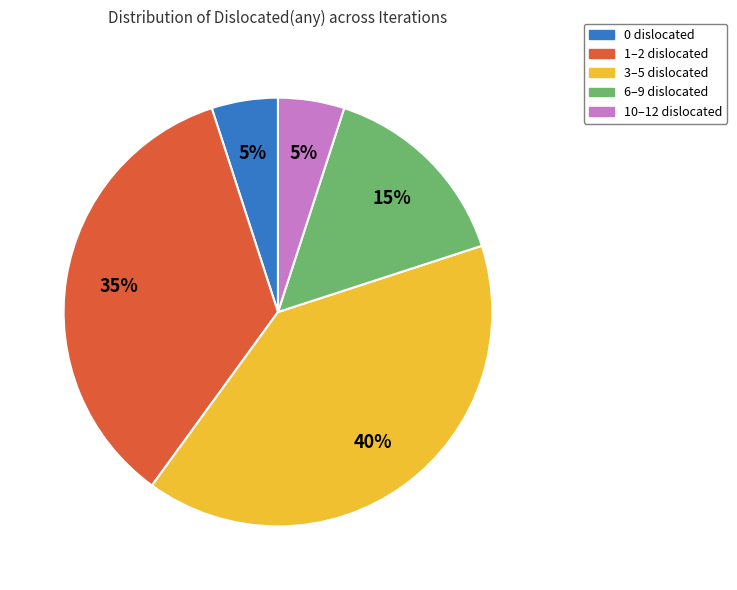

How many segments does this pie chart have?

5